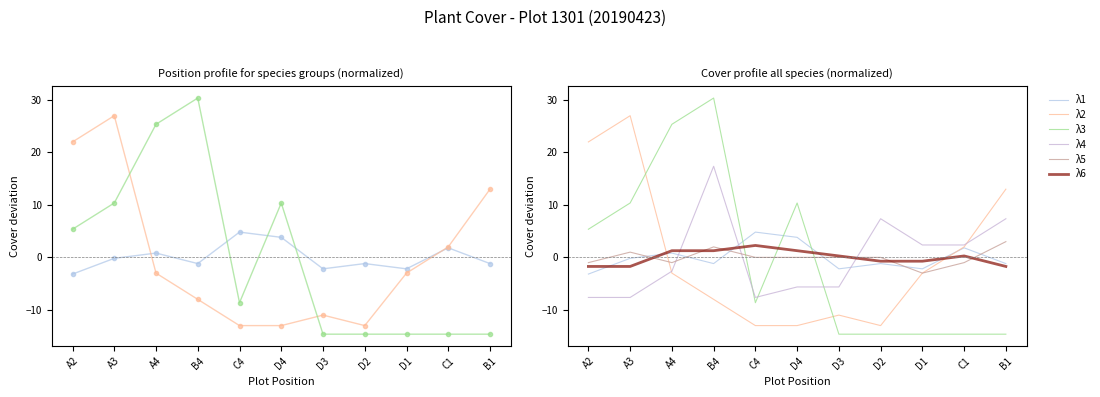

Where is the first local maximum for λ4?

B4